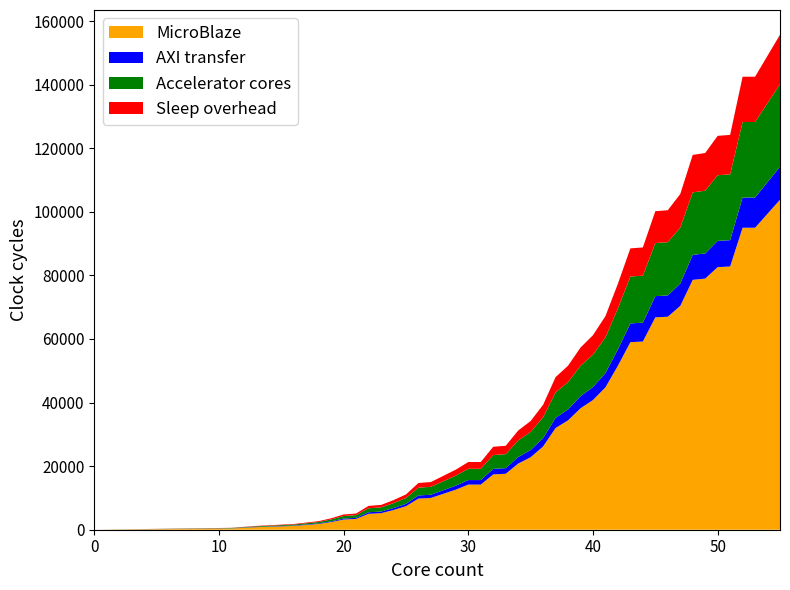

What is the highest value of the MicroBlaze series?

103800.0